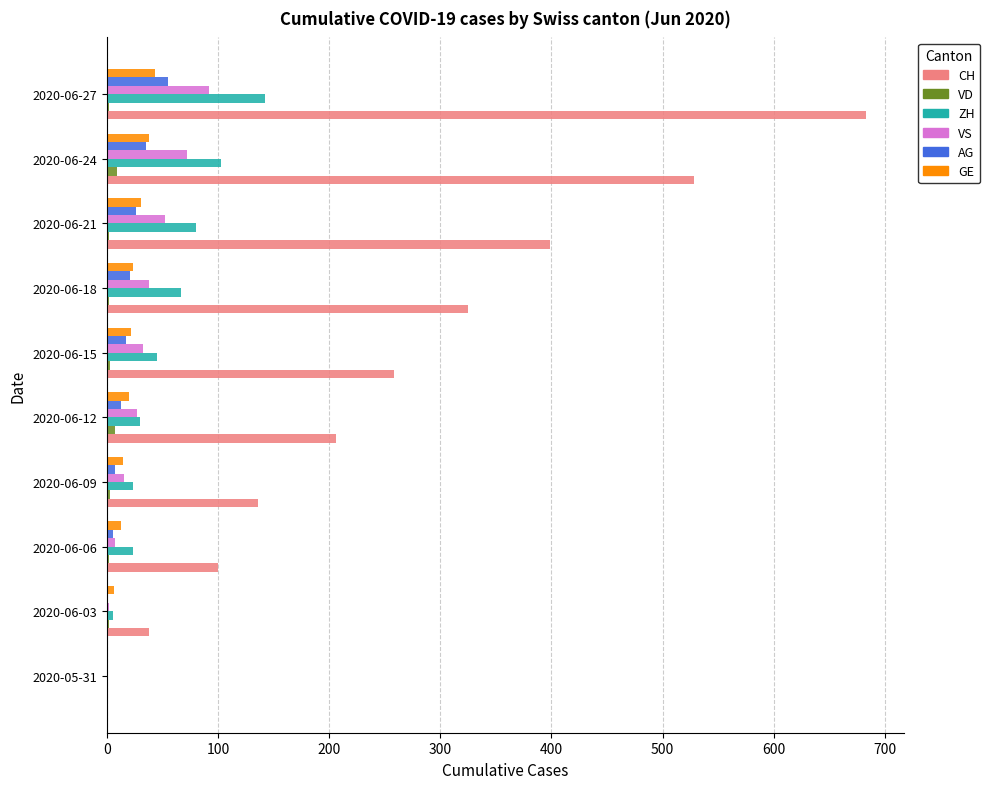

What are all the series names shown in the legend?

CH, VD, ZH, VS, AG, GE